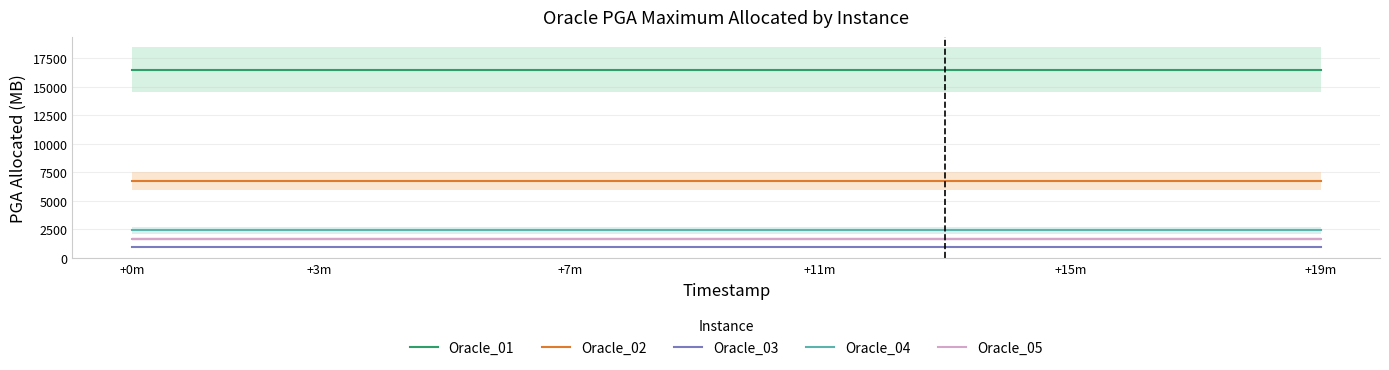

What is the maximum value shown in the chart?

16489.3